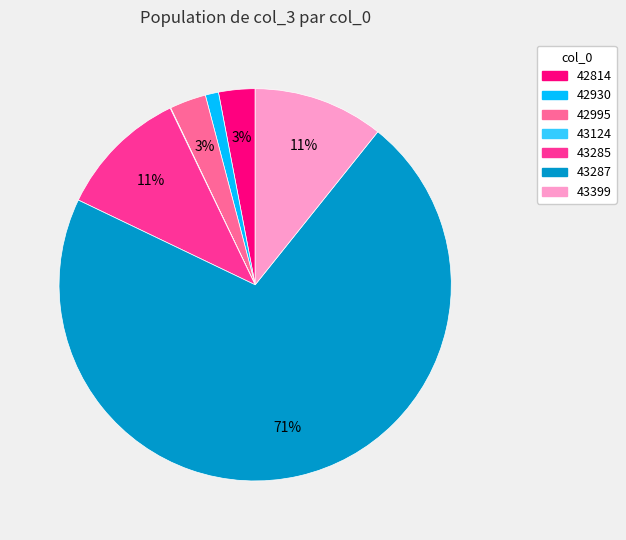

Between 43285 and 43287, which is larger?

43287